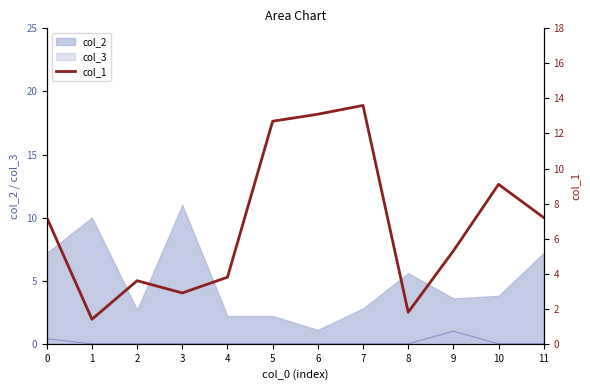

Which label corresponds to the largest value in the chart?

7